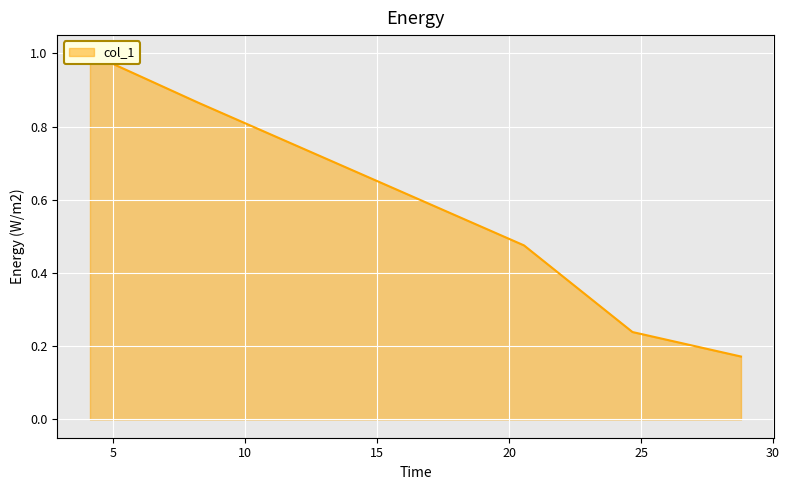

What is the value of the 5th point from the left?

0.2